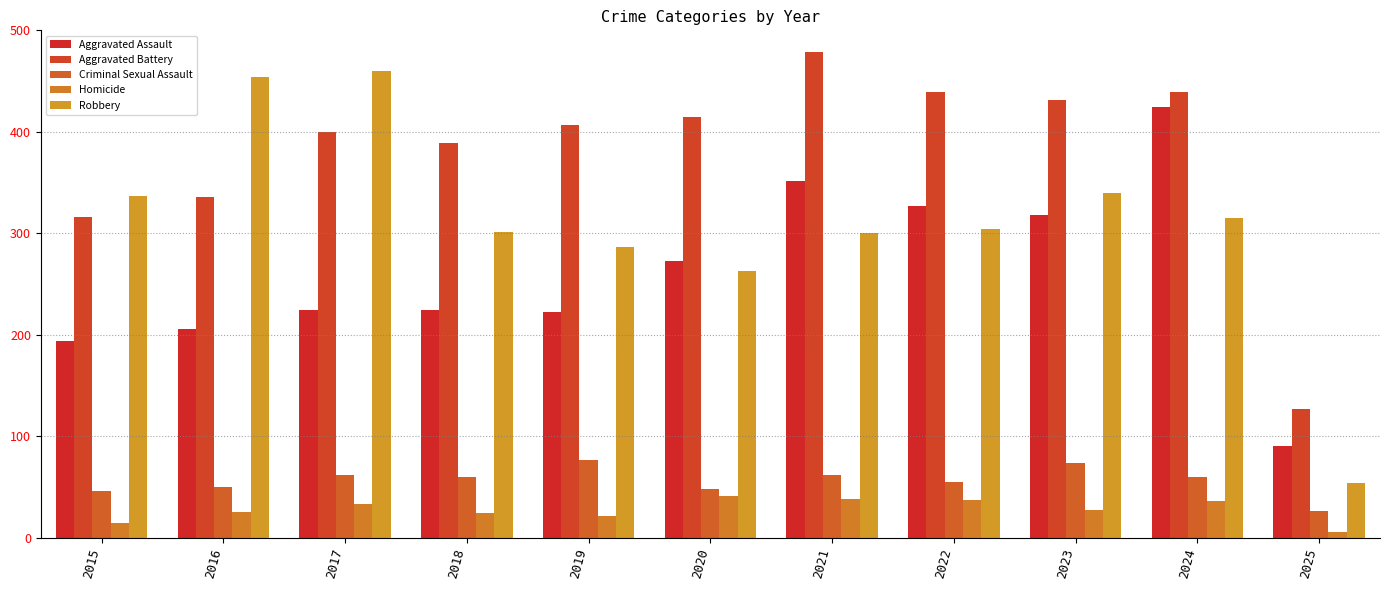

Which series has the largest range (max minus min)?

Robbery